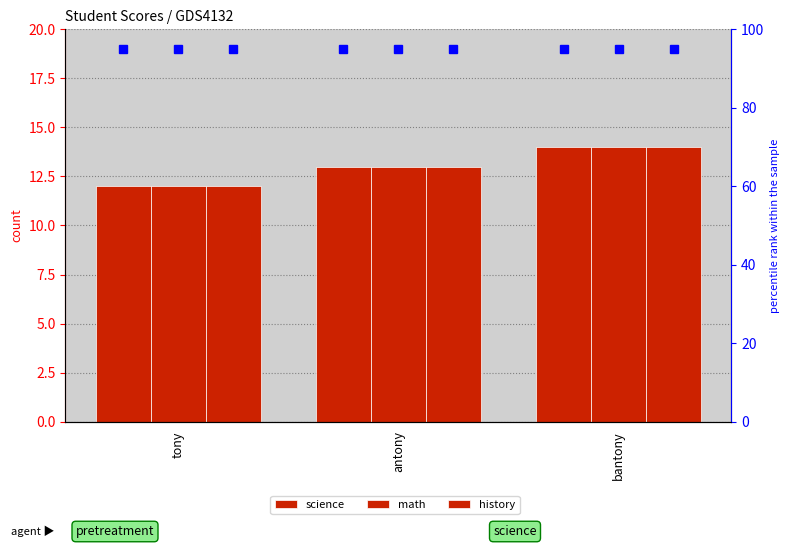

The value of history at bantony is 14. True or false?

True